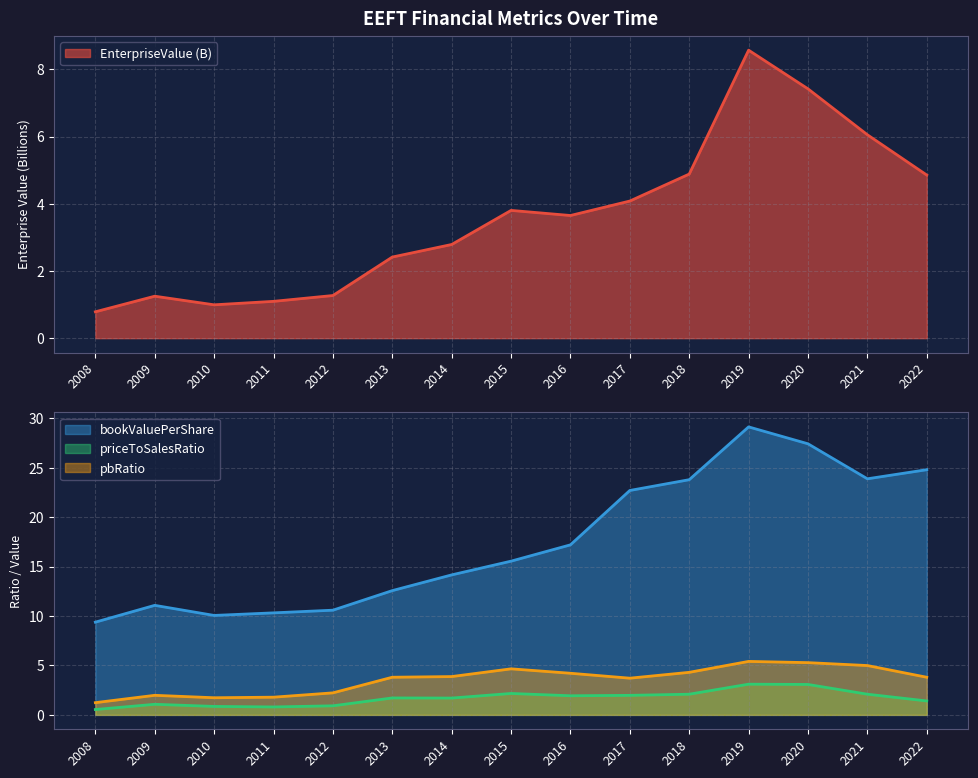

Which series has the largest range (max minus min)?

bookValuePerShare